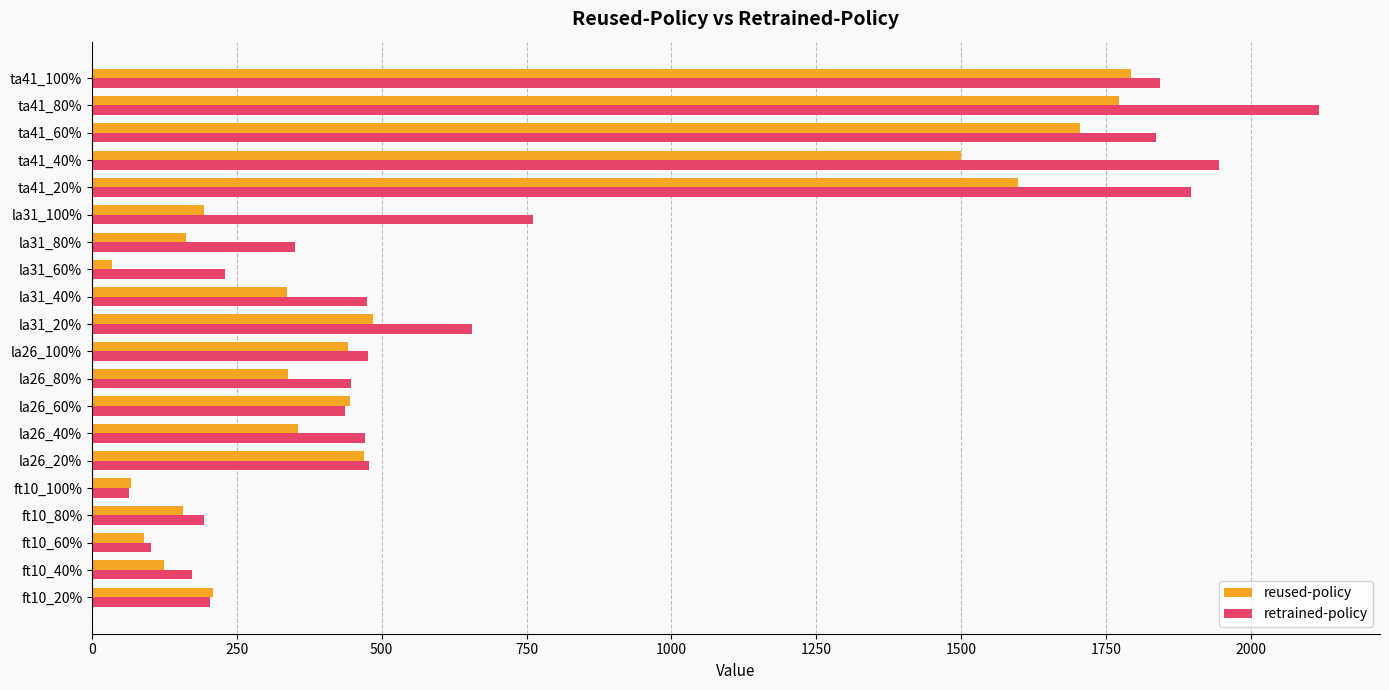

What is the difference between the reused-policy values at ta41_20% and ft10_40%?

1473.6